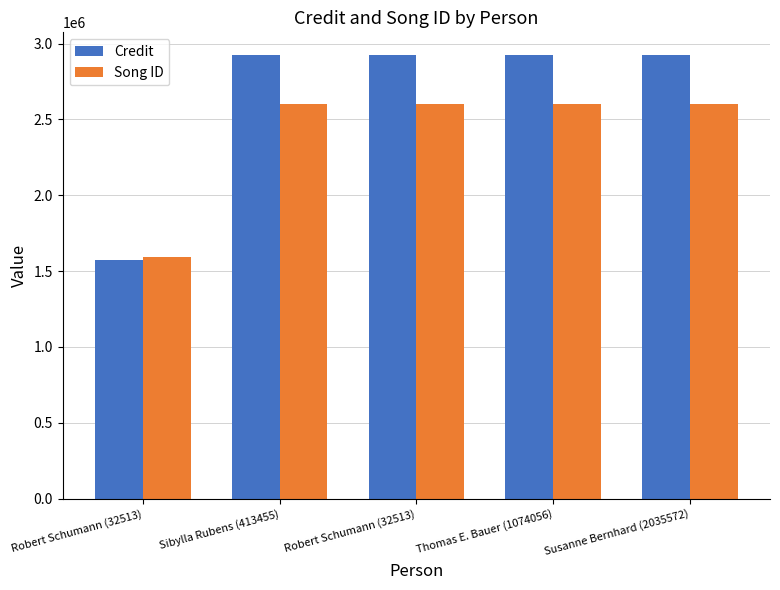

Which category has the lowest value in the Credit series?

Robert Schumann (32513)